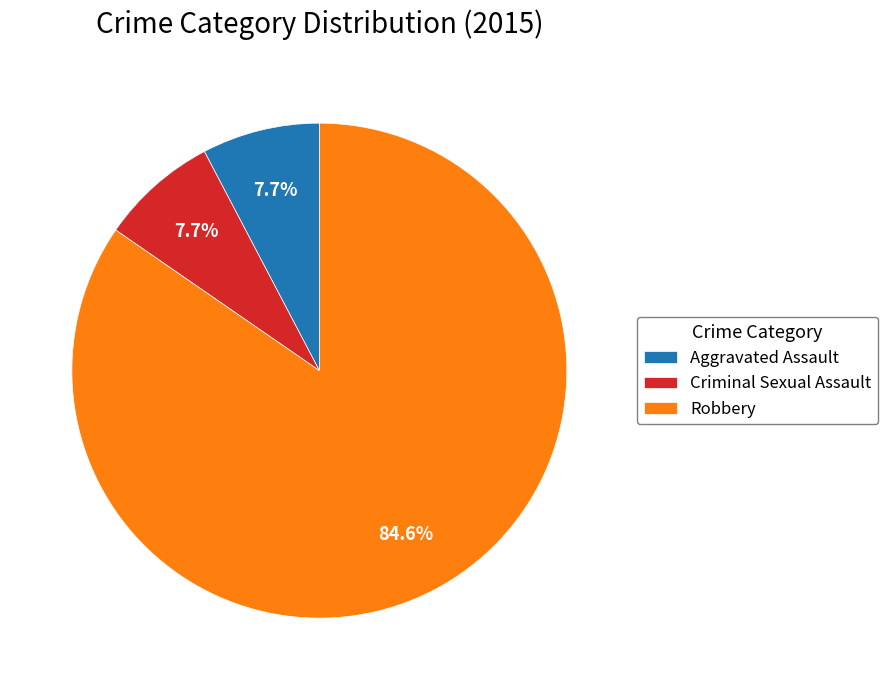

What is the total percentage of Criminal Sexual Assault and Aggravated Assault?

15.4%